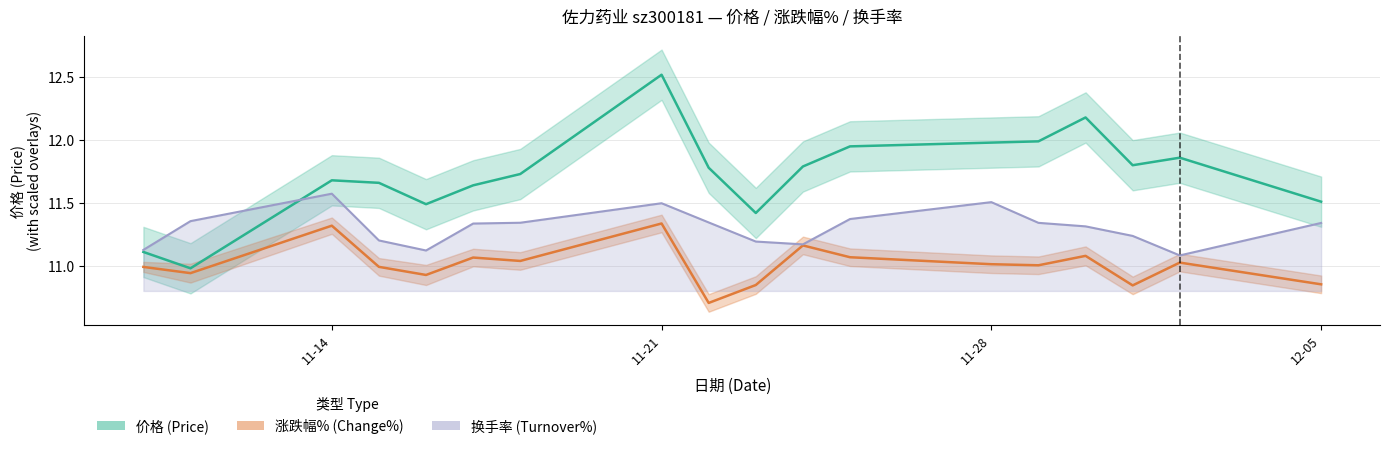

What is the greatest value displayed?

12.5